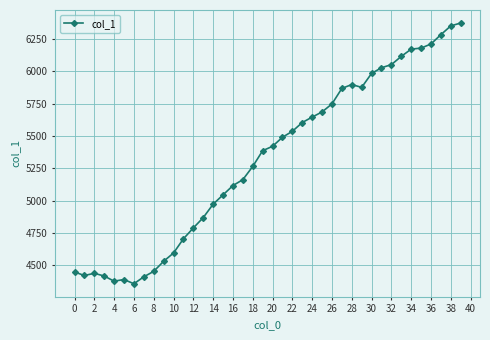

What is the value of the 37th point from the left?

6212